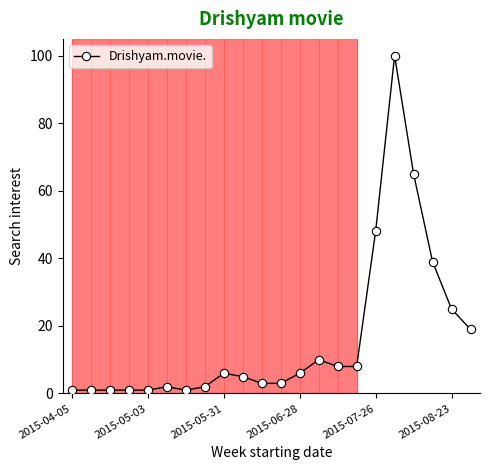

What is the greatest value displayed?

100